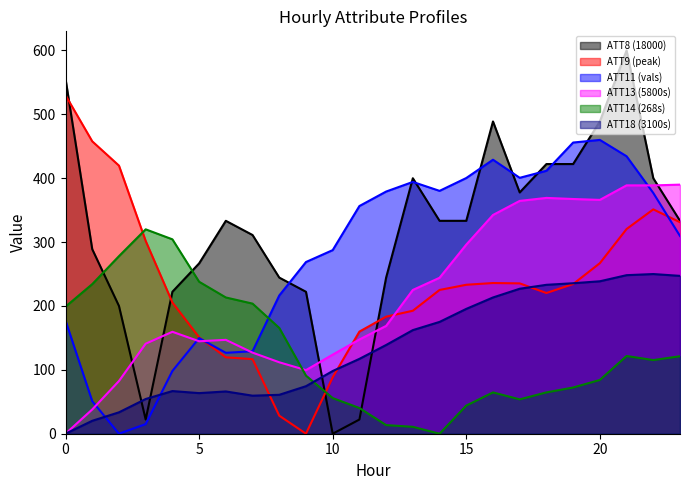

How many interior local valleys does the ATT14 (268s) series have?

3